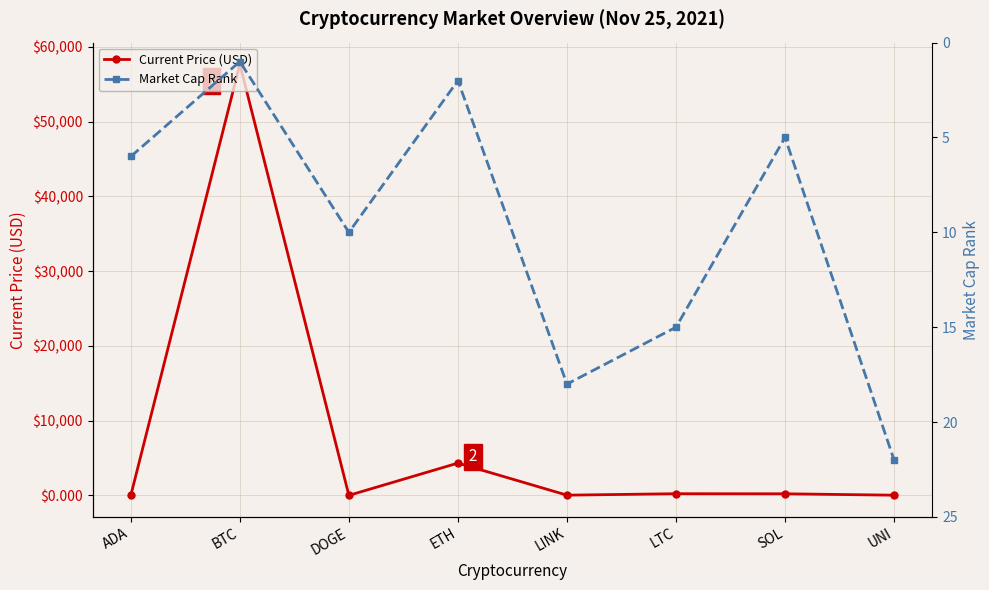

What is the difference between the highest and lowest values at BTC?

57673.0